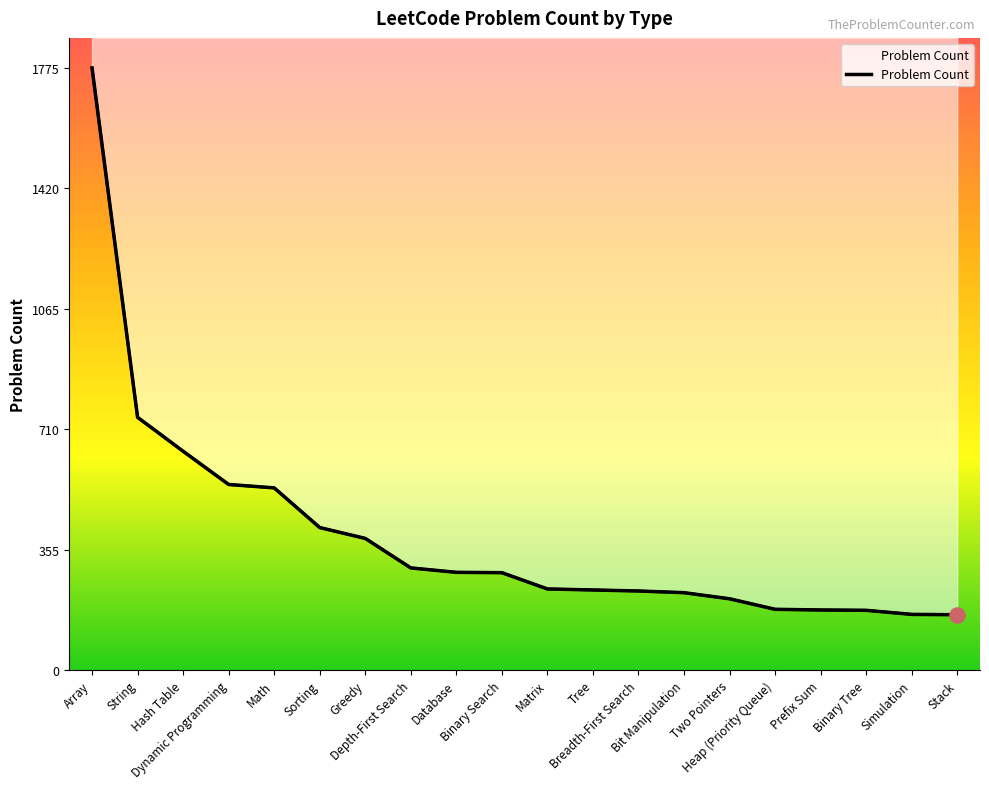

What is the change in value from Math to Breadth-First Search?

-304